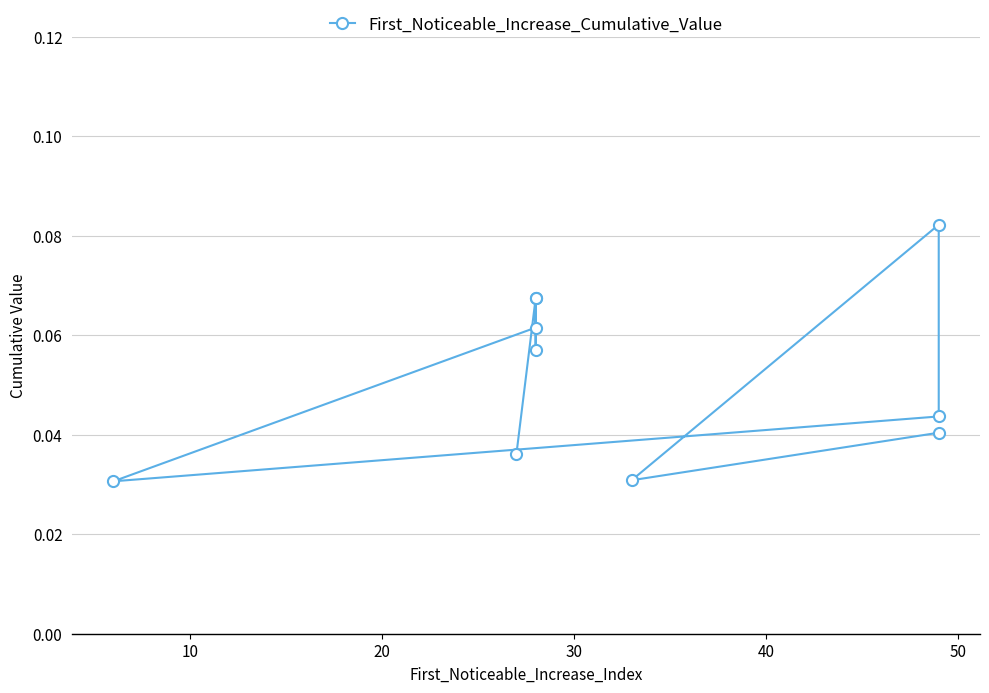

How many interior local peaks (higher than both neighbors) does the data have?

3